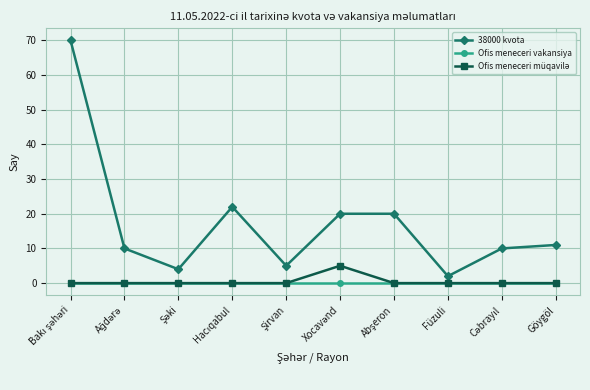

At how many categories does at least one series exceed 6?

7